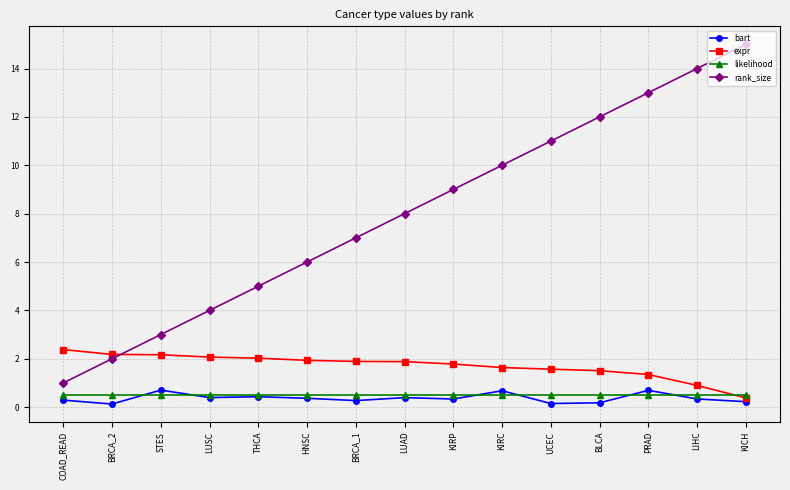

What is the approximate value of expr at PRAD?

1.4